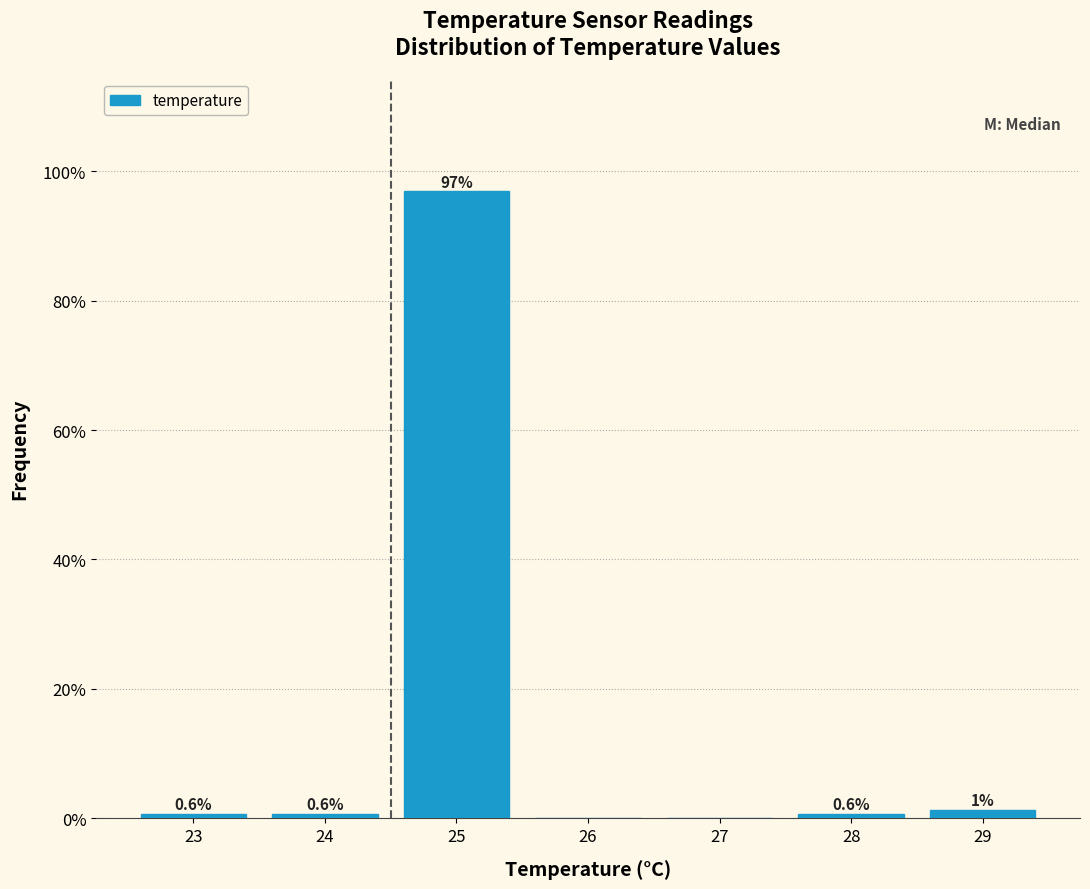

True or false: the data shows -40.4 at 26.

False